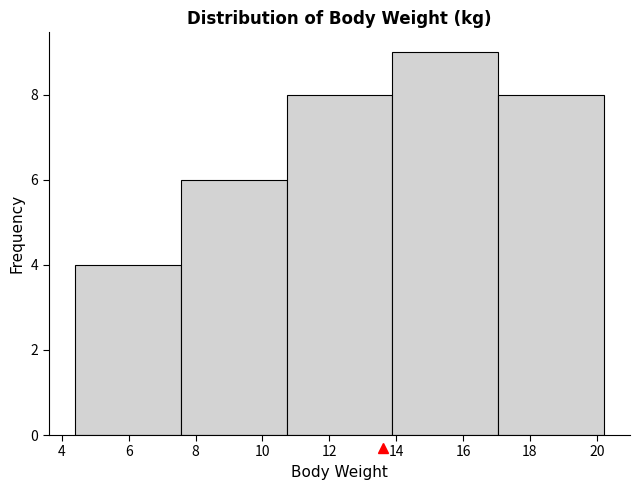

Reading left to right, transcribe this chart: for each bar, give the range it covers on the x-axis and its height. Neither the bar edges nor the heights are printed on the chart, so give them approximately, as read against the axes.

4.40 to 7.56: 4
7.56 to 10.72: 6
10.72 to 13.88: 8
13.88 to 17.04: 9
17.04 to 20.20: 8